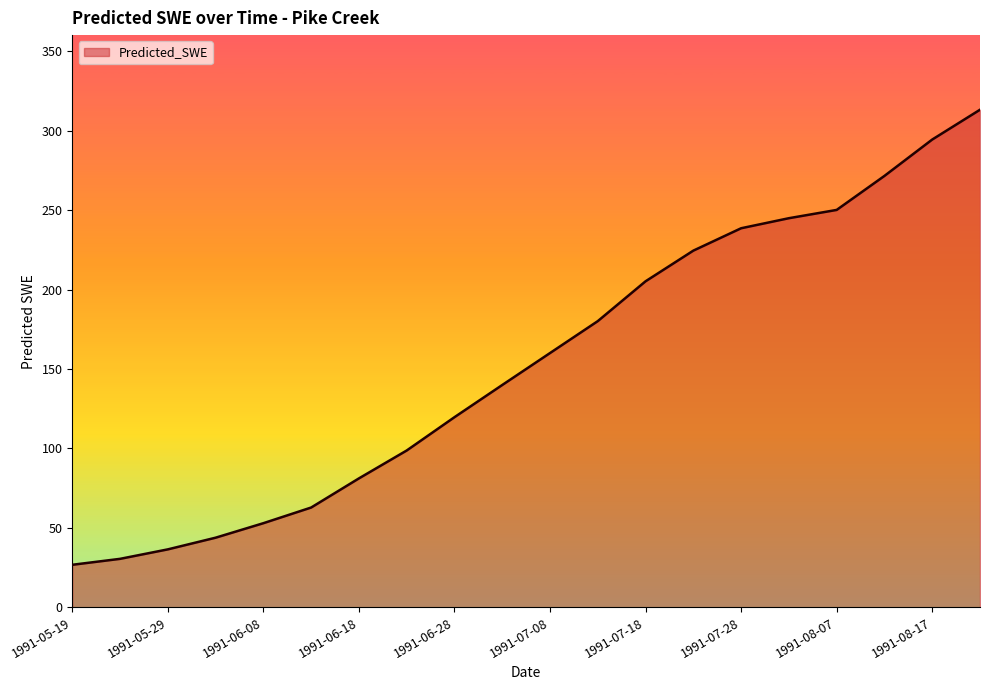

What is the greatest value displayed?

313.2